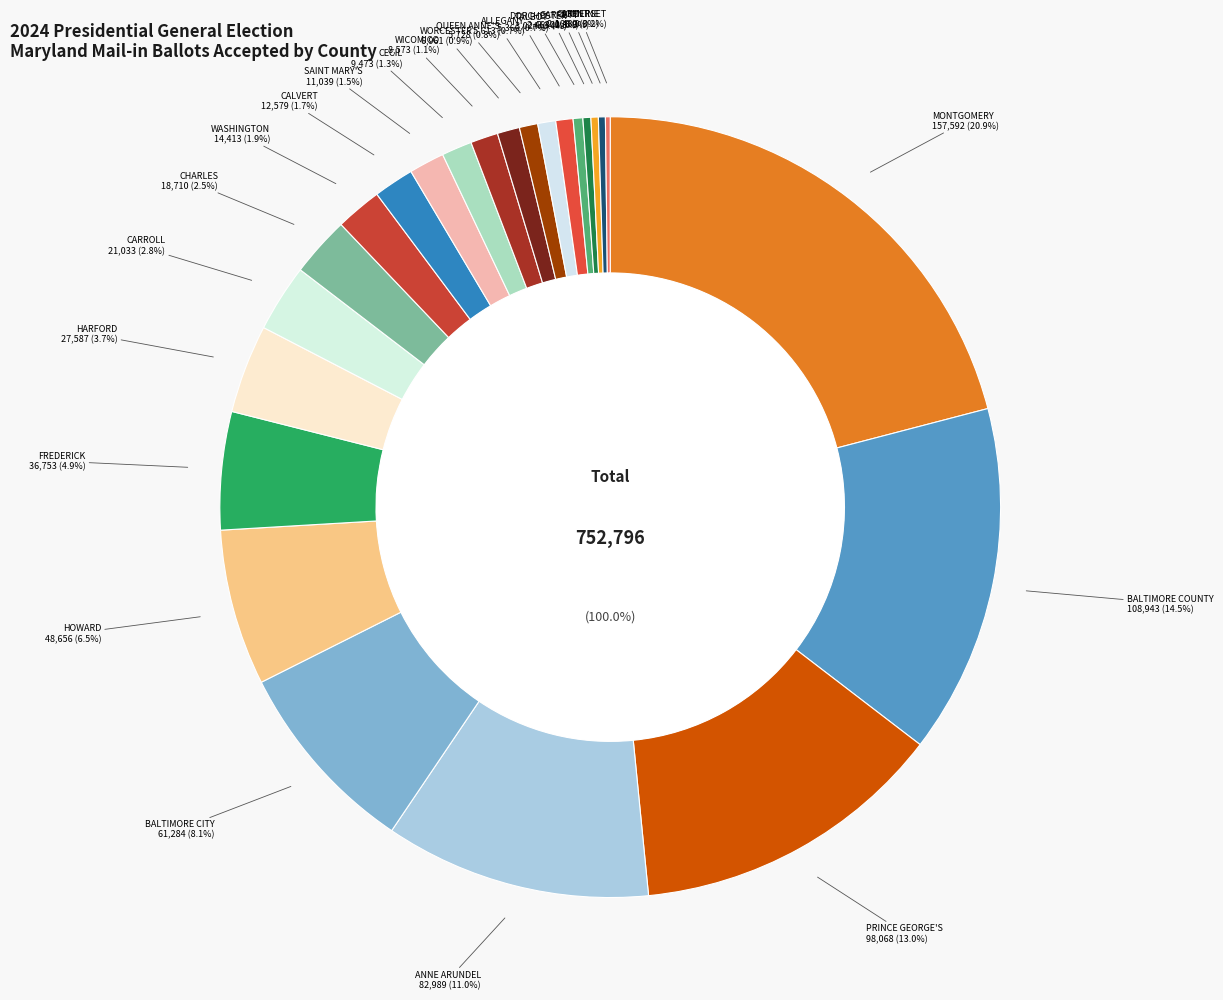

How many segments does this pie chart have?

24